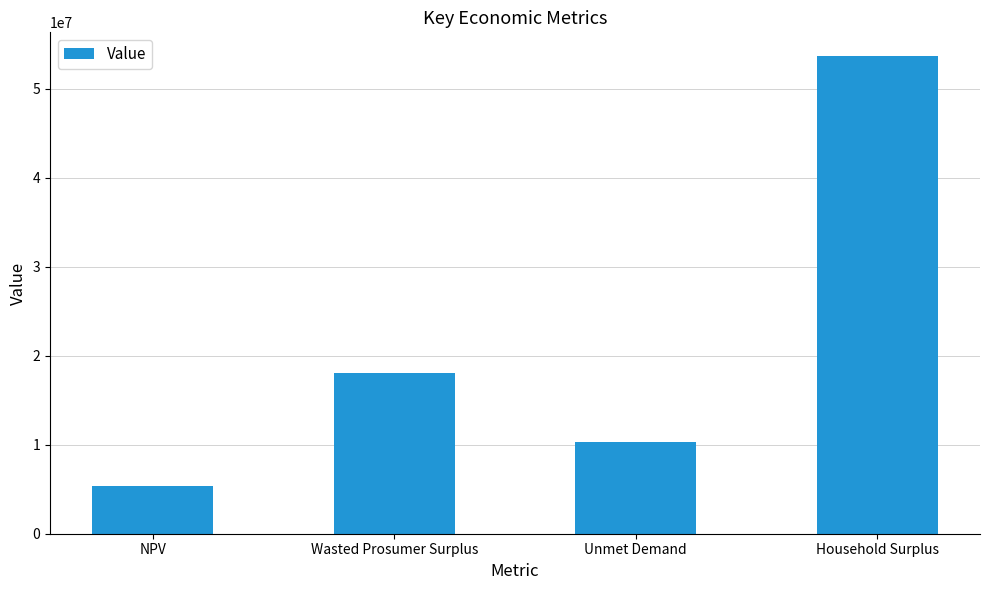

Does the chart contain stacked bars?

No